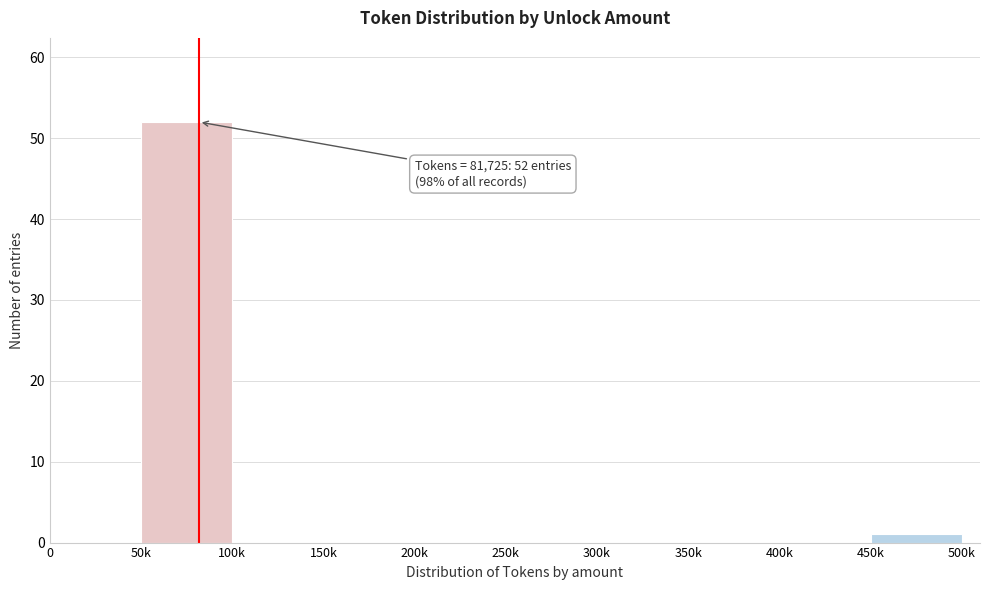

Reading left to right, extract all data points from this chart.

0=0	50k=52	100k=0	150k=0	200k=0	250k=0	300k=0	350k=0	400k=0	450k=1